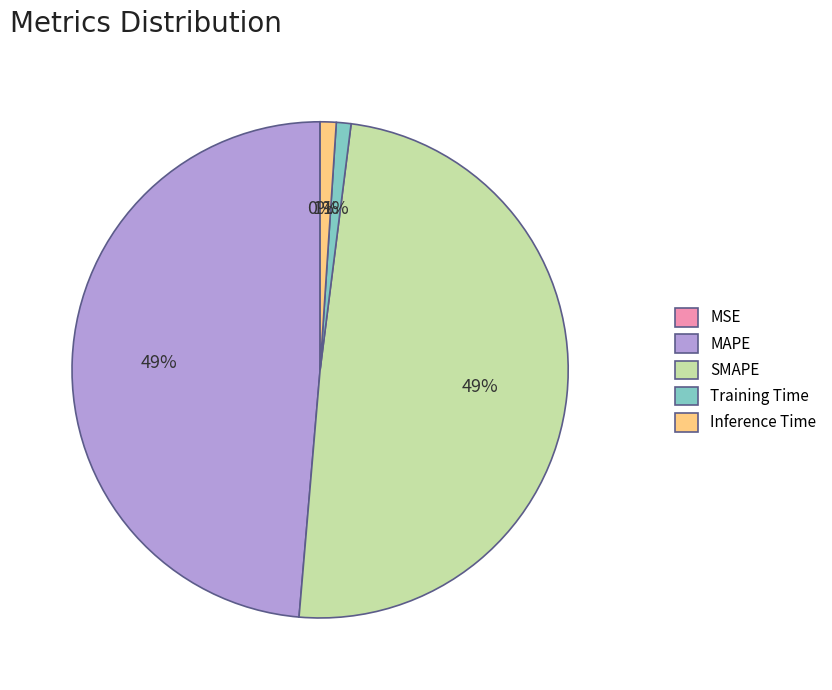

Does MAPE account for over 50% of the chart?

No